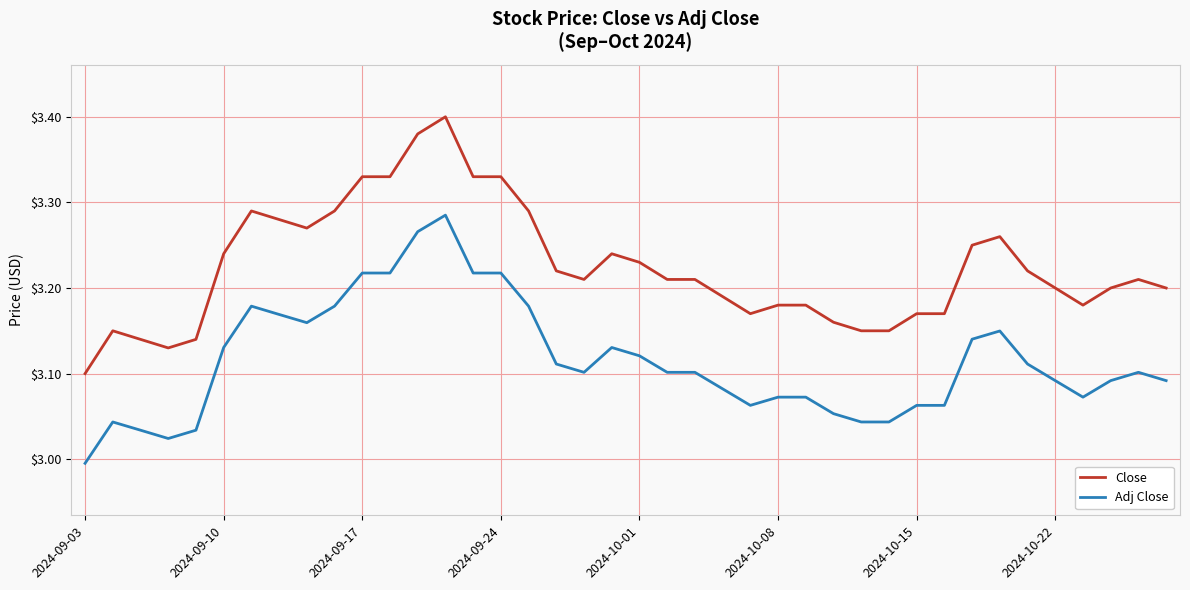

True or false: Adj Close and Close cross at least once.

False